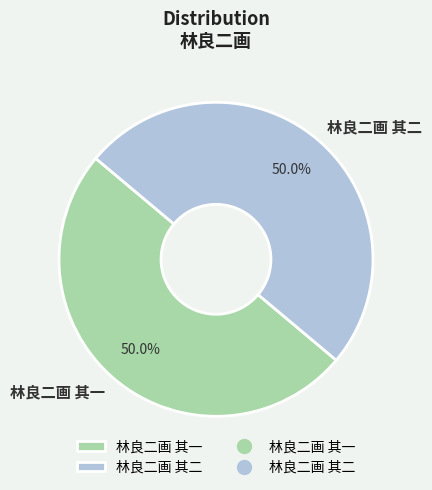

What is the ratio of the value at 林良二画 其一 to the value at 林良二画 其二?

1.0